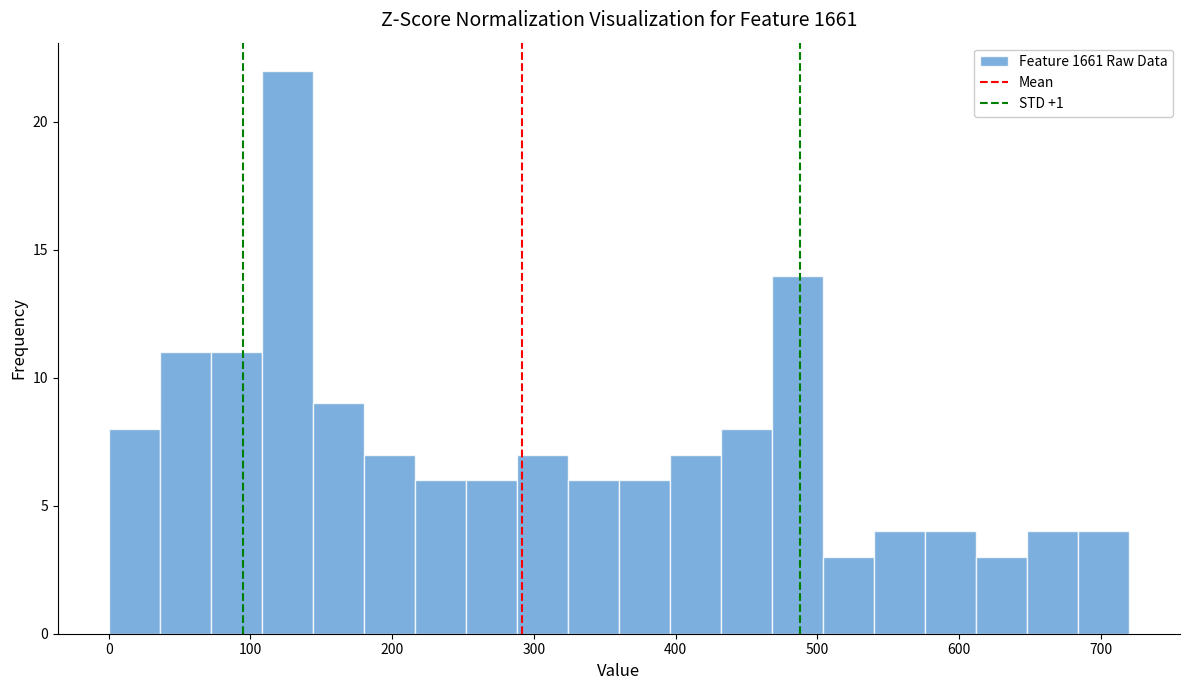

Around what value on the x-axis is the tallest bar? Give the approximate position of its centre, as read against the axis.

130